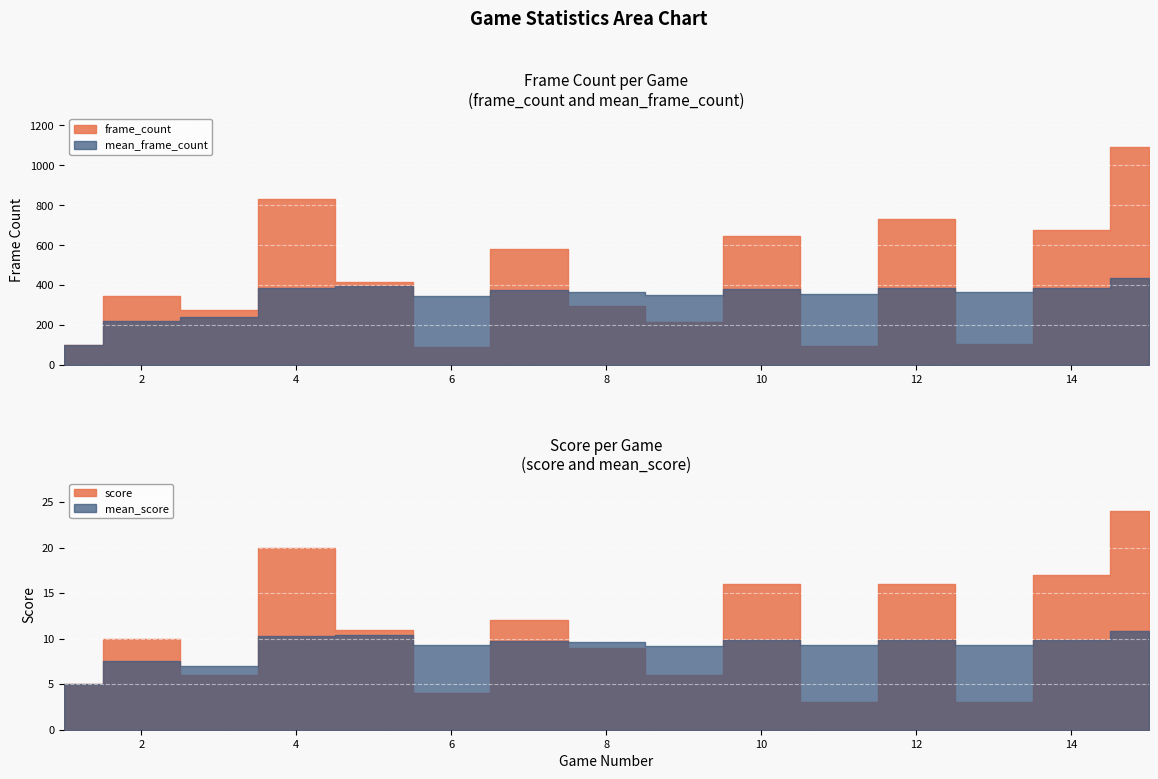

What is the difference between the mean_frame_count values at 9 and 12?

35.3